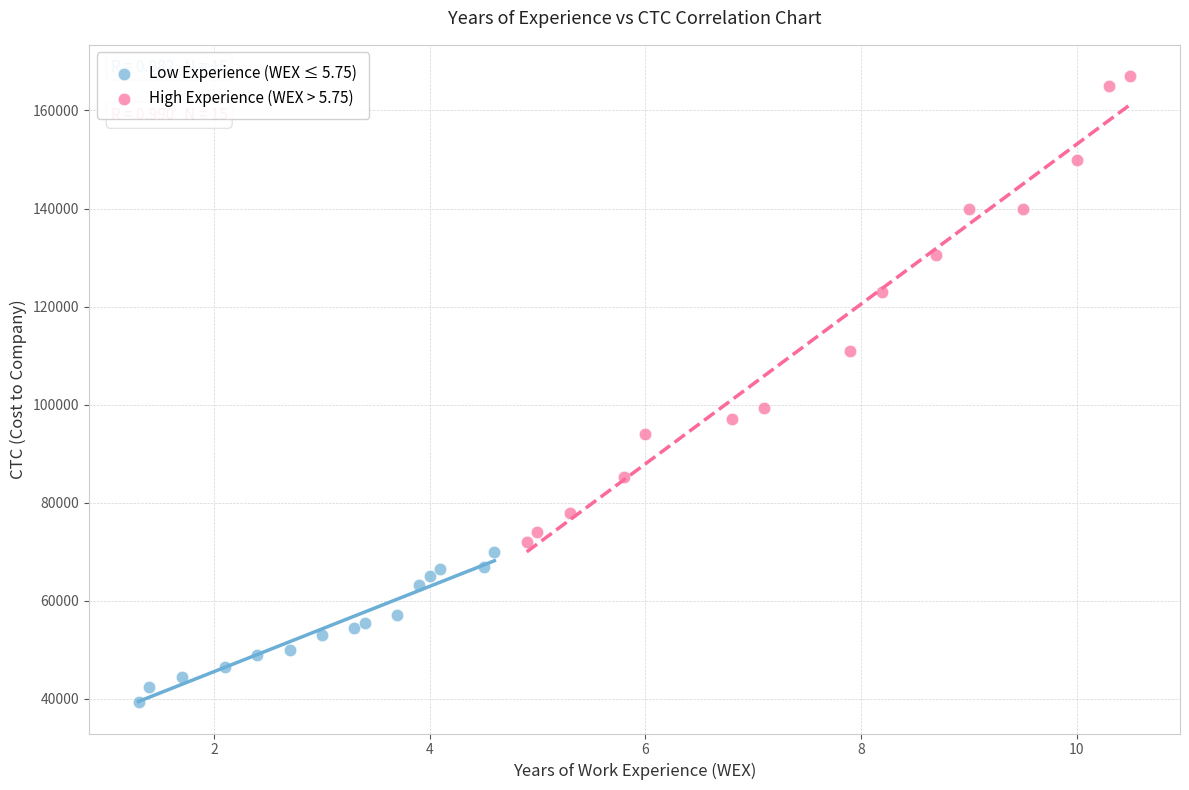

Which series reaches the maximum Y coordinate?

High Experience (WEX > 5.75)